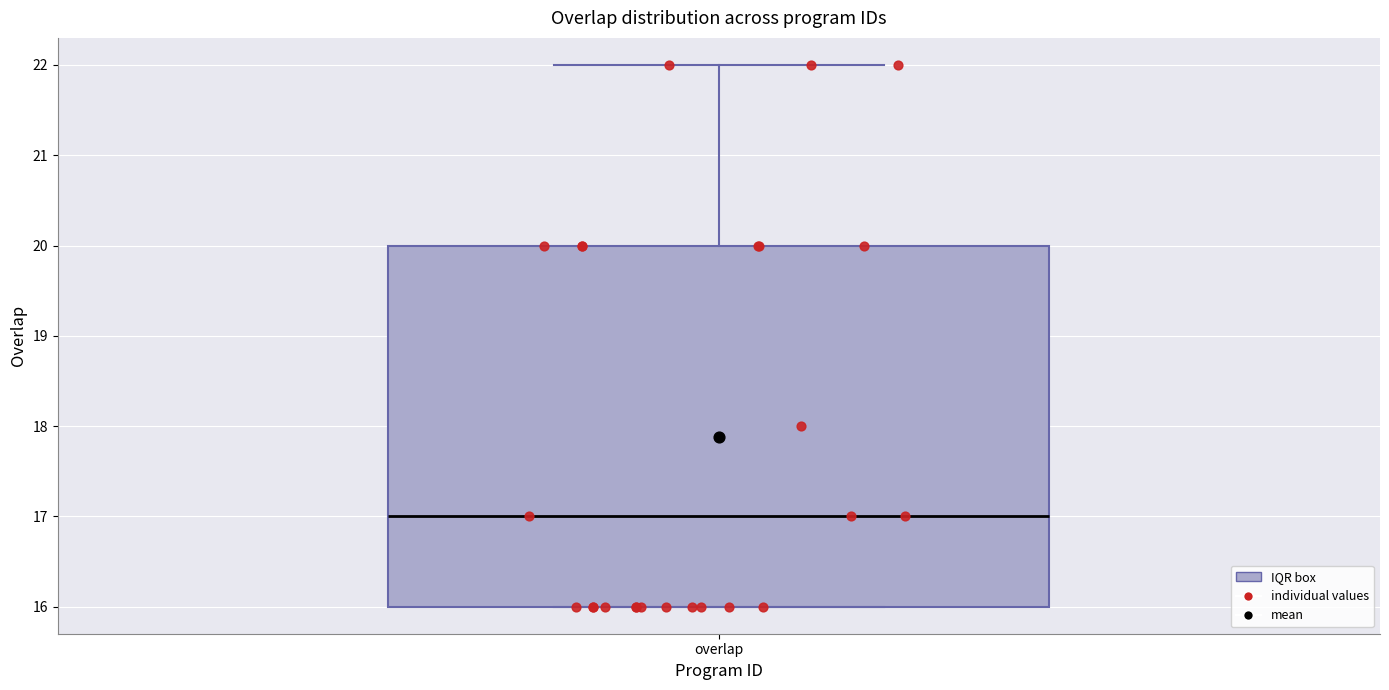

Where does the upper whisker of the box for overlap end on the y-axis? The values are not printed on the chart, so give them approximately, as read against the axis.

22